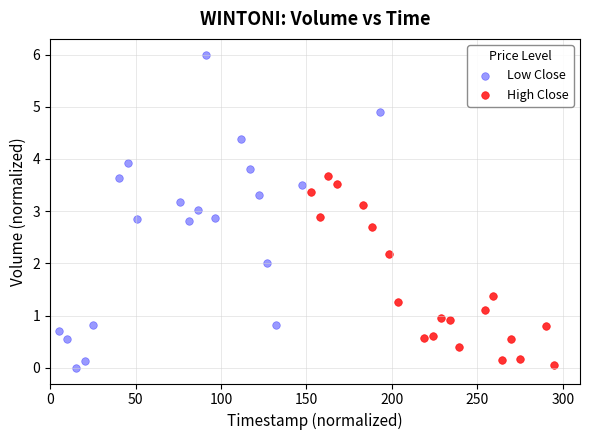

Which series contains the highest Y value?

Low Close